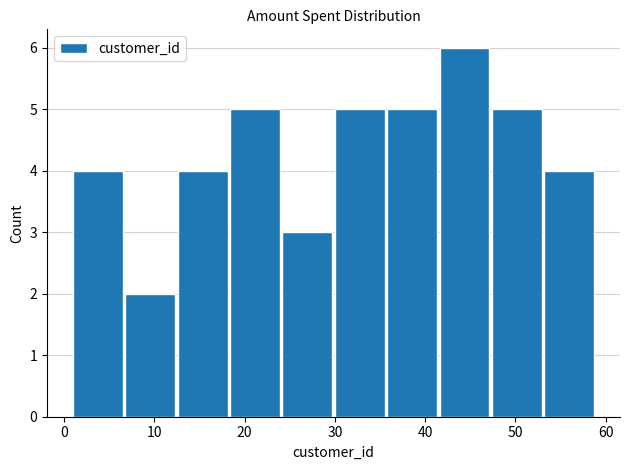

Which range on the x-axis has the tallest bar?

41.6 to 47.4